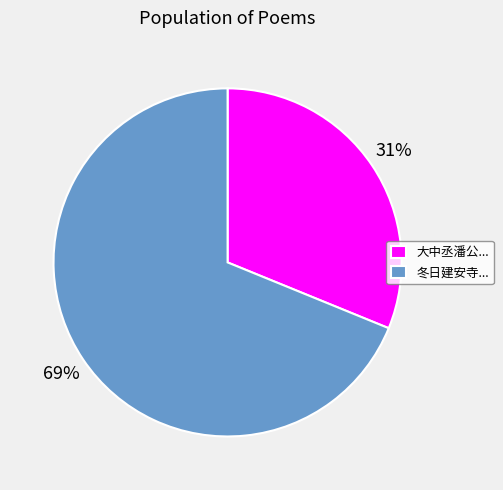

True or false: 大中丞潘公... accounts for 31% of the total.

True